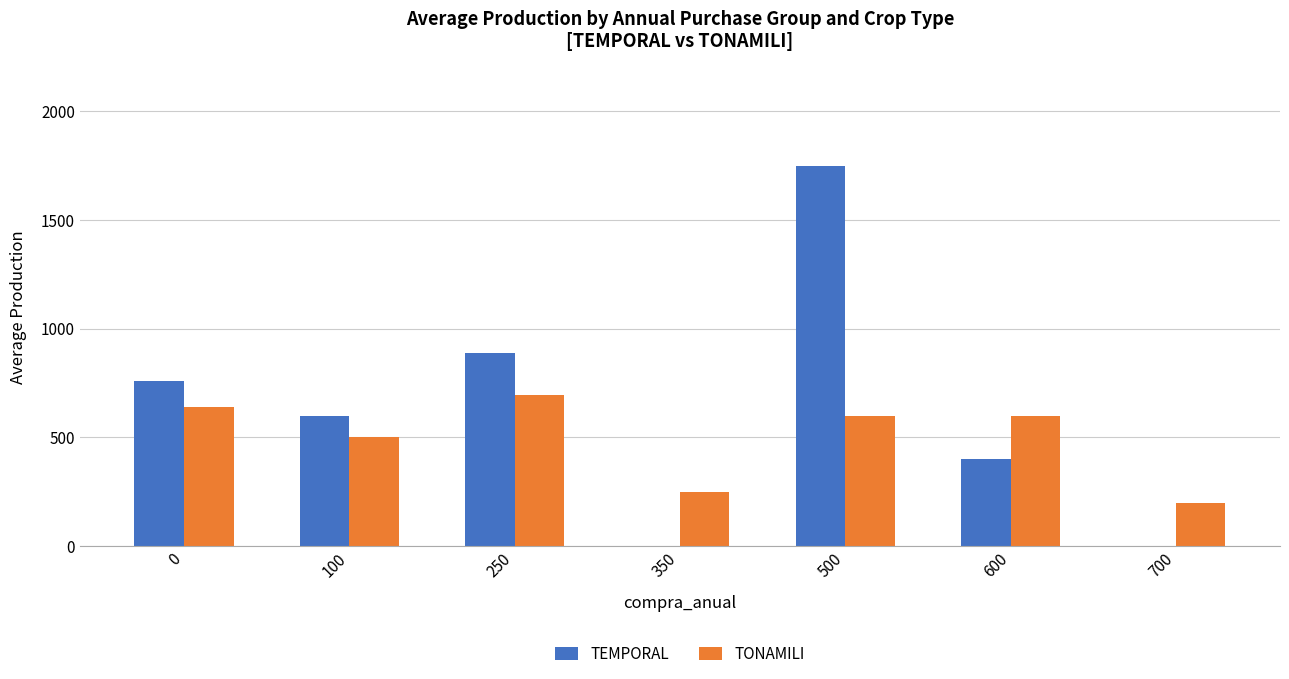

What are all the series names shown in the legend?

TEMPORAL, TONAMILI